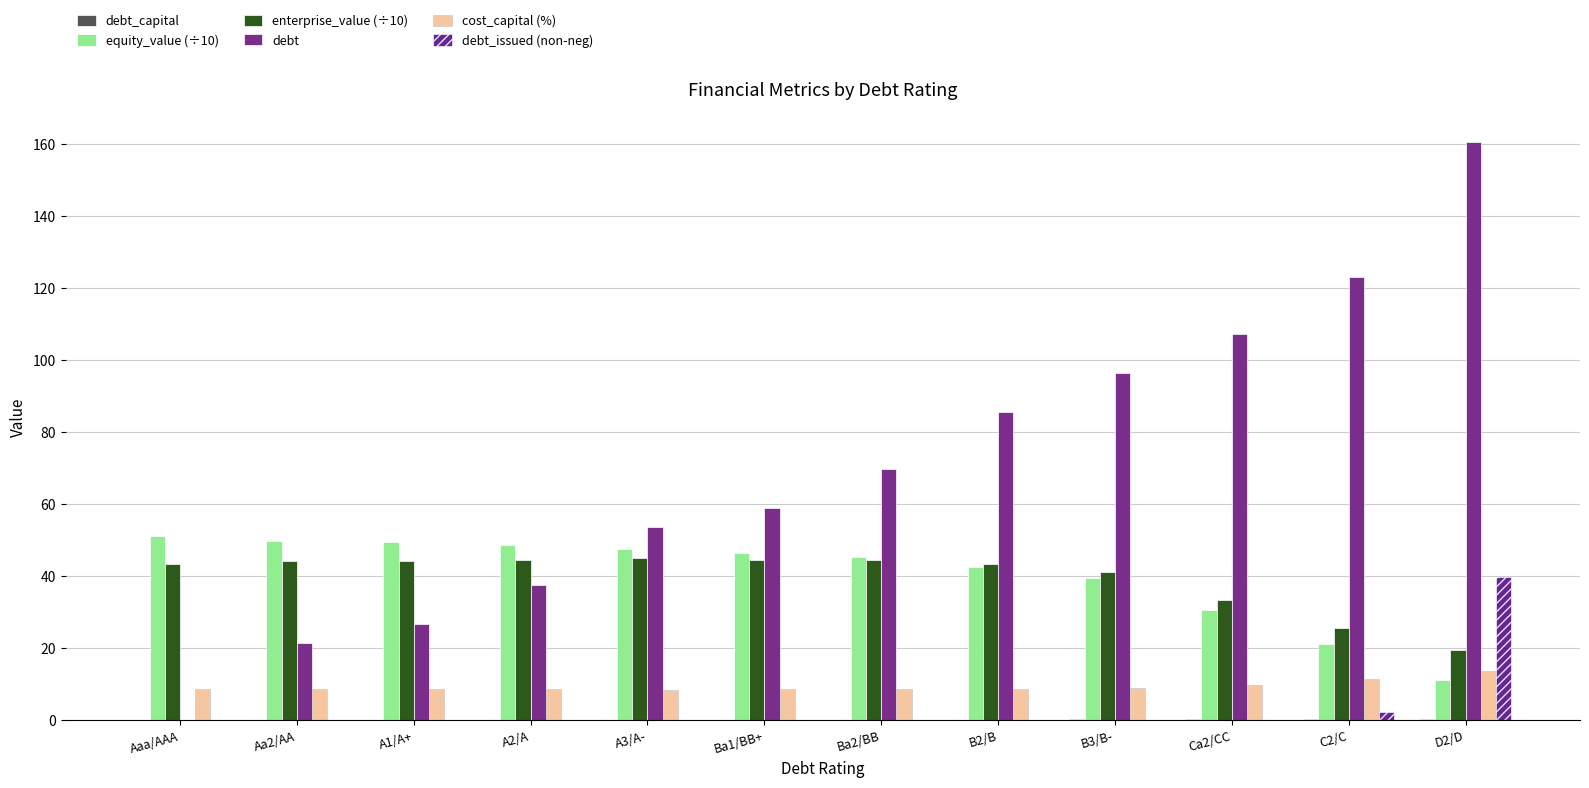

What is the sum of all debt_issued (non-neg) values?

42.0